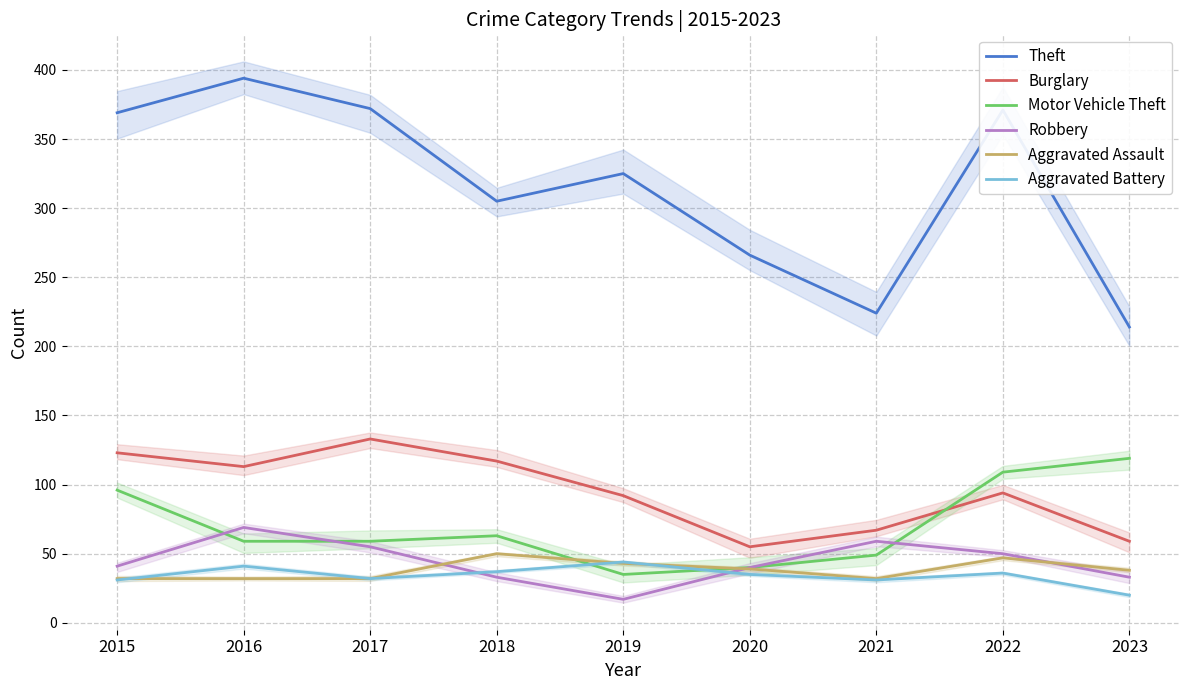

Is the value of Theft at 2019 greater than the value of Robbery at 2015?

Yes